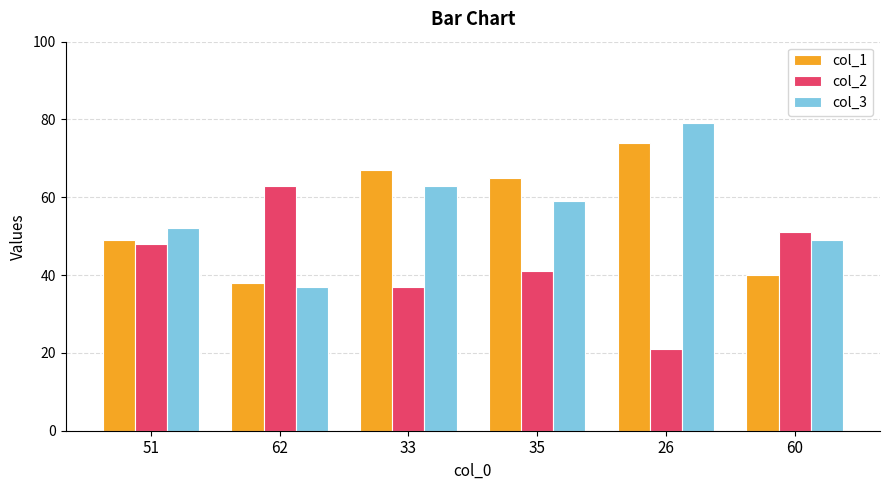

What is the lowest value of the col_3 series?

37